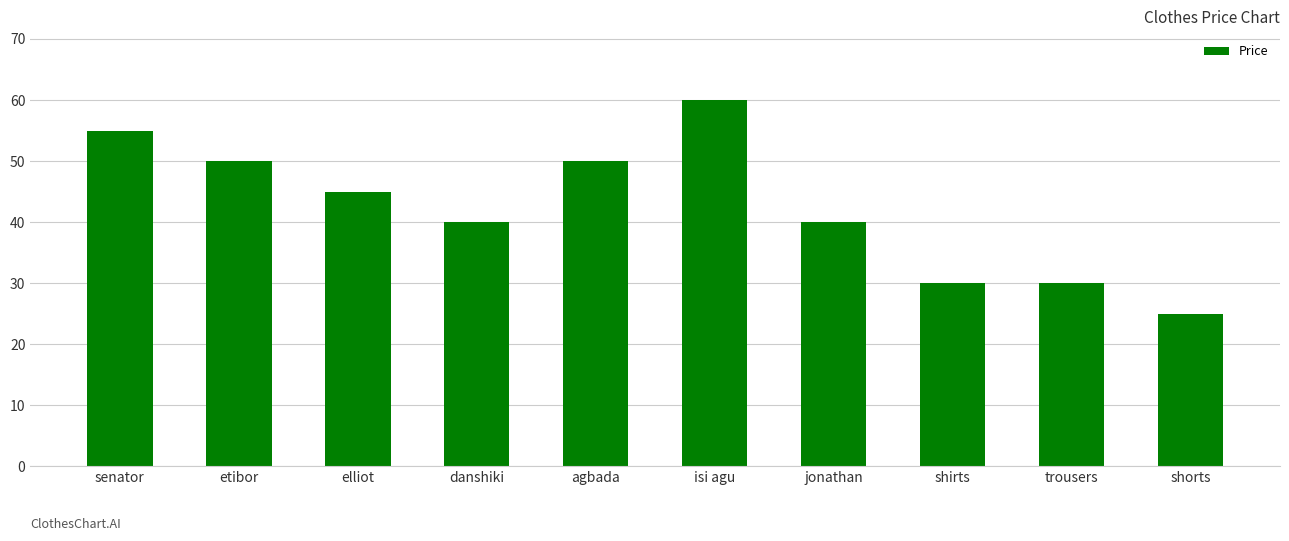

How many values are between 30 and 50?

7